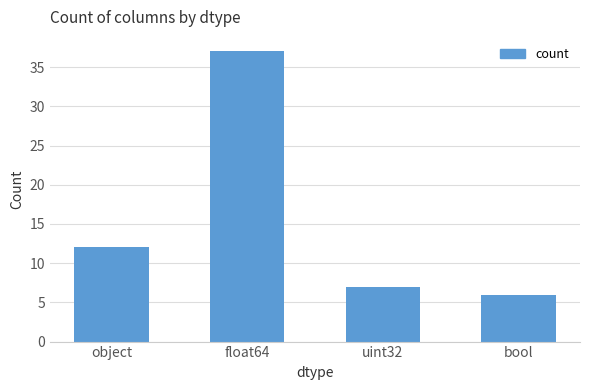

What is the greatest value displayed?

37